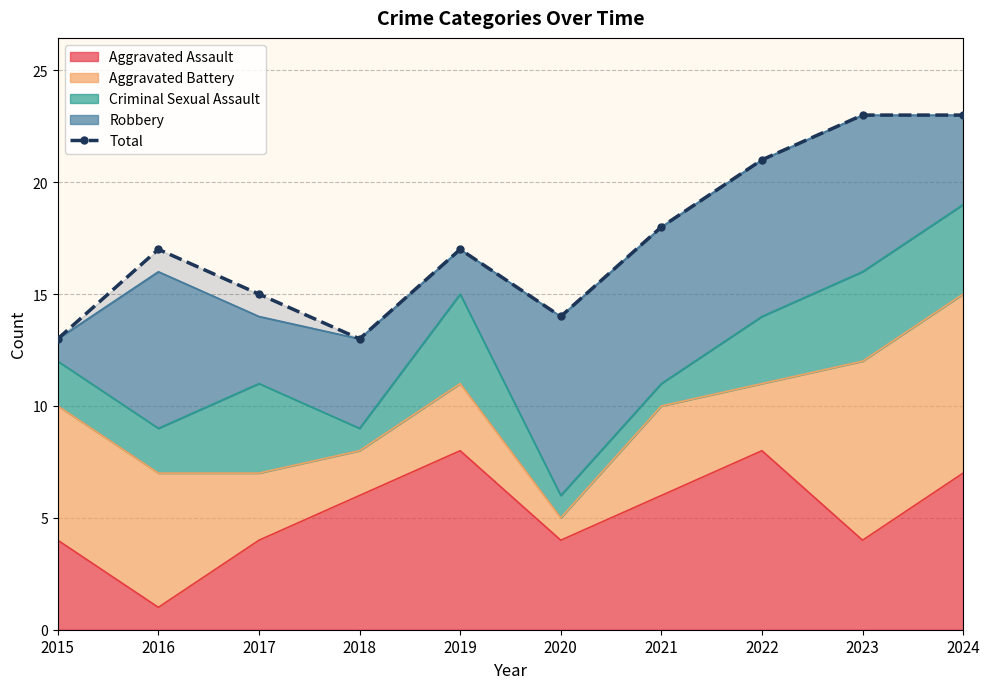

At which label is the value closest to 18?

2021